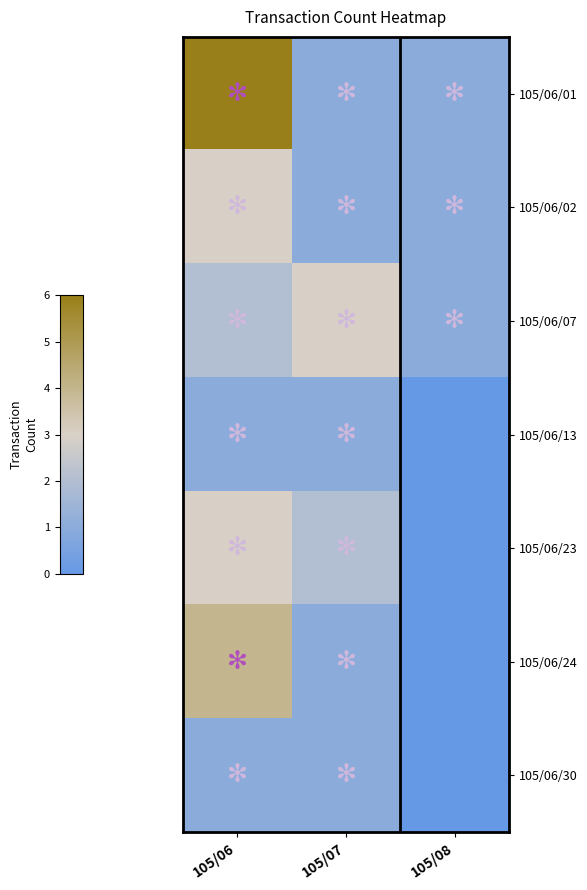

Rank the series at 105/07 from lowest to highest value.

105/06/01, 105/06/02, 105/06/13, 105/06/24, 105/06/30, 105/06/23, 105/06/07